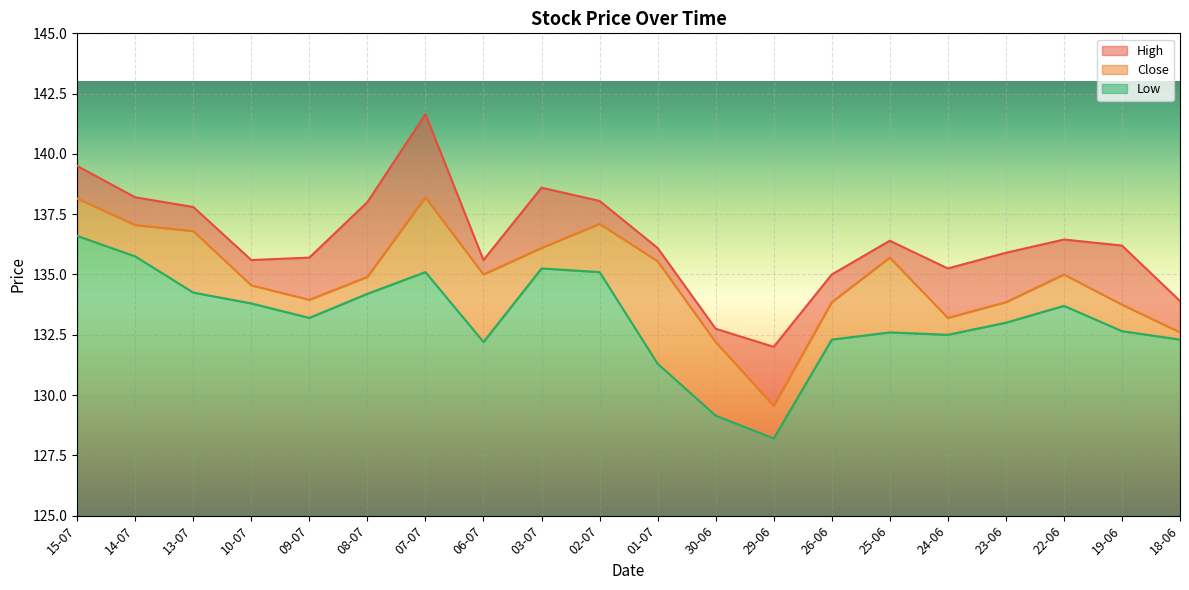

What is the label of the 4th point from the right?

23-06